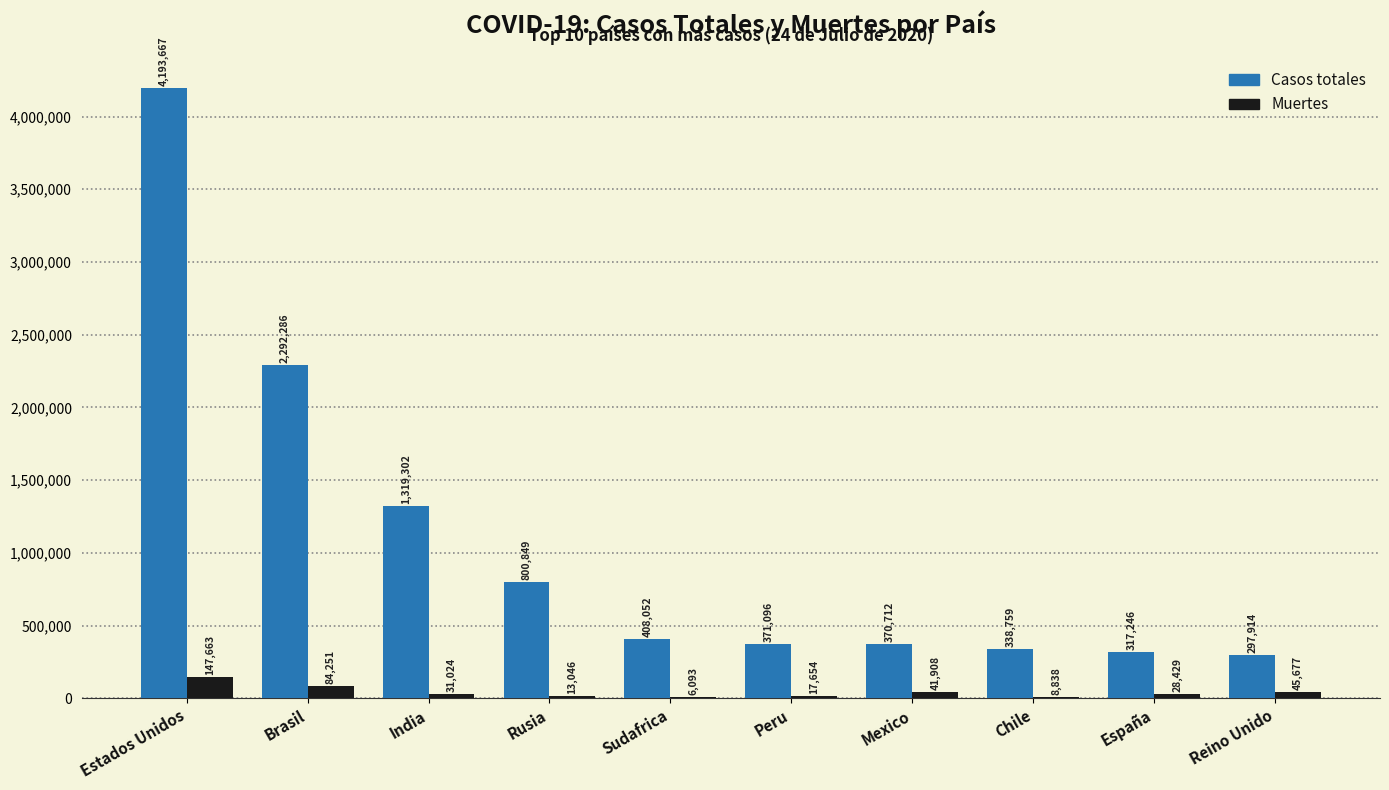

At which label is Casos totales closest to 2245790?

Brasil